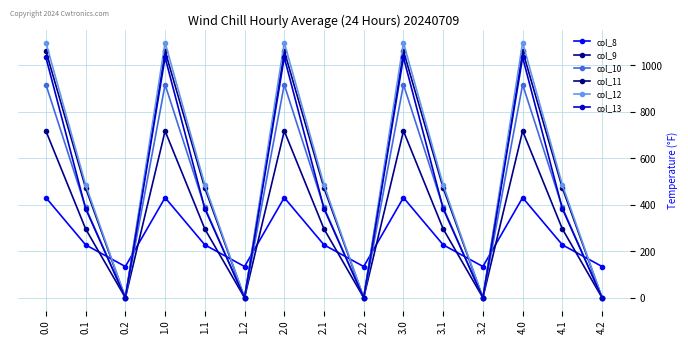

How many values in the col_9 series are below 295?

5